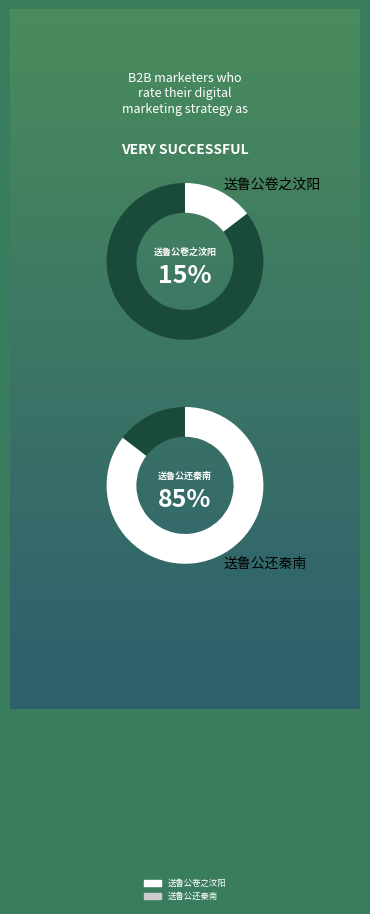

Rank the categories by value from lowest to highest.

送鲁公卷之汶阳, 送鲁公还秦南